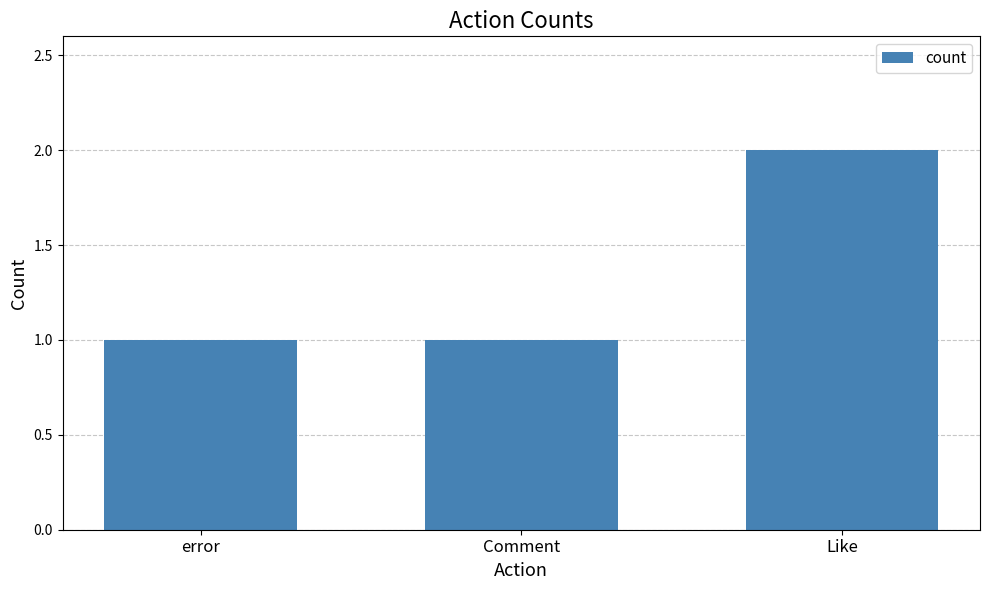

What is the difference between the values at error and Like?

1